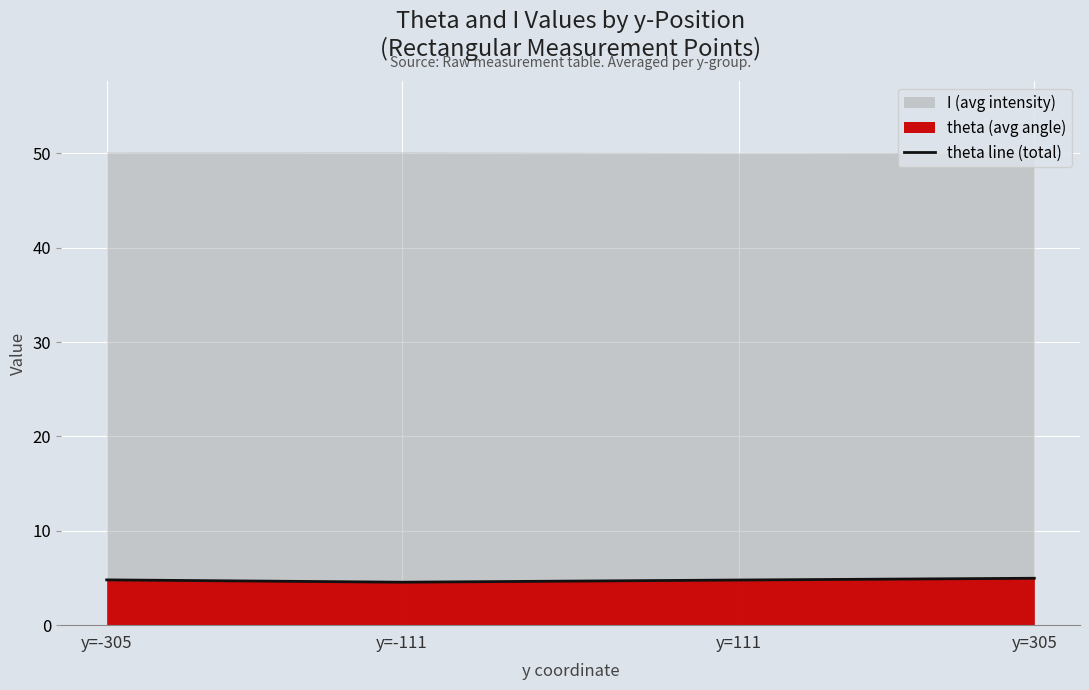

Which category has the lowest value across all series?

y=-111